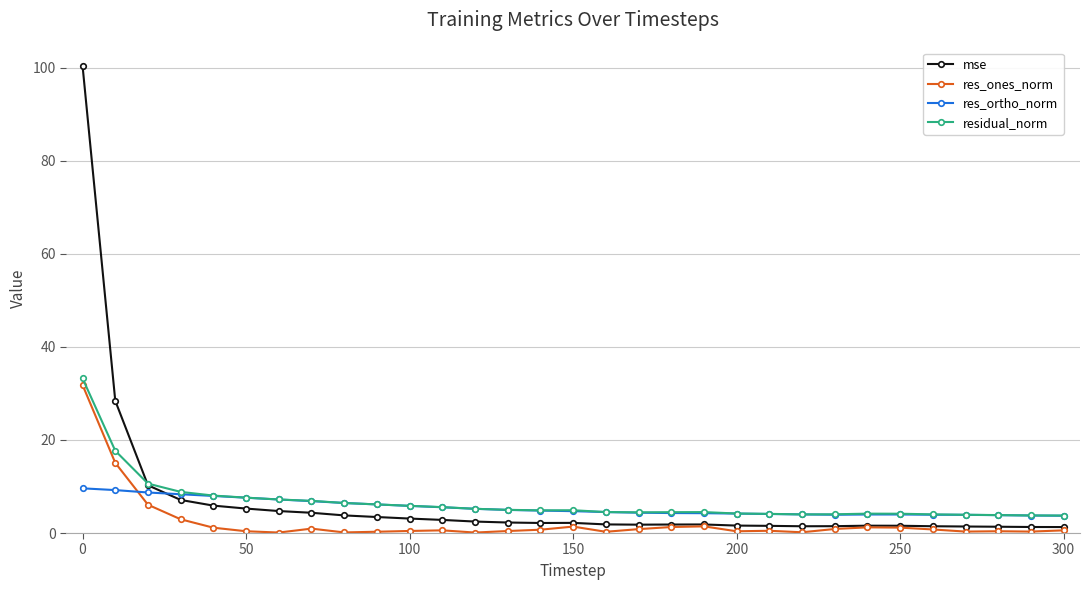

Which series has the largest range (max minus min)?

mse